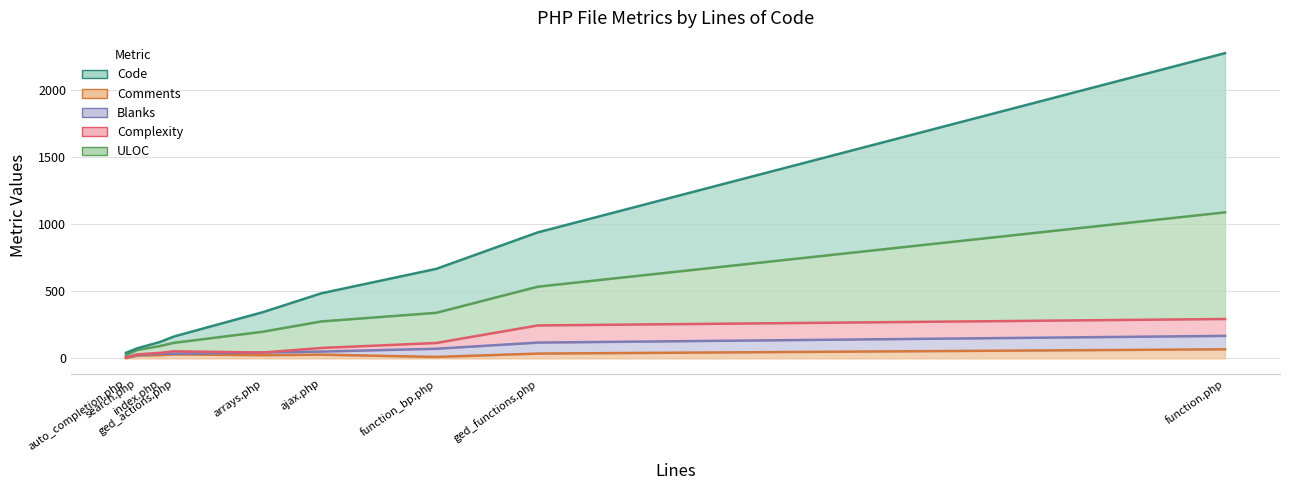

What is the difference between the Complexity values at 38 and 400?

38